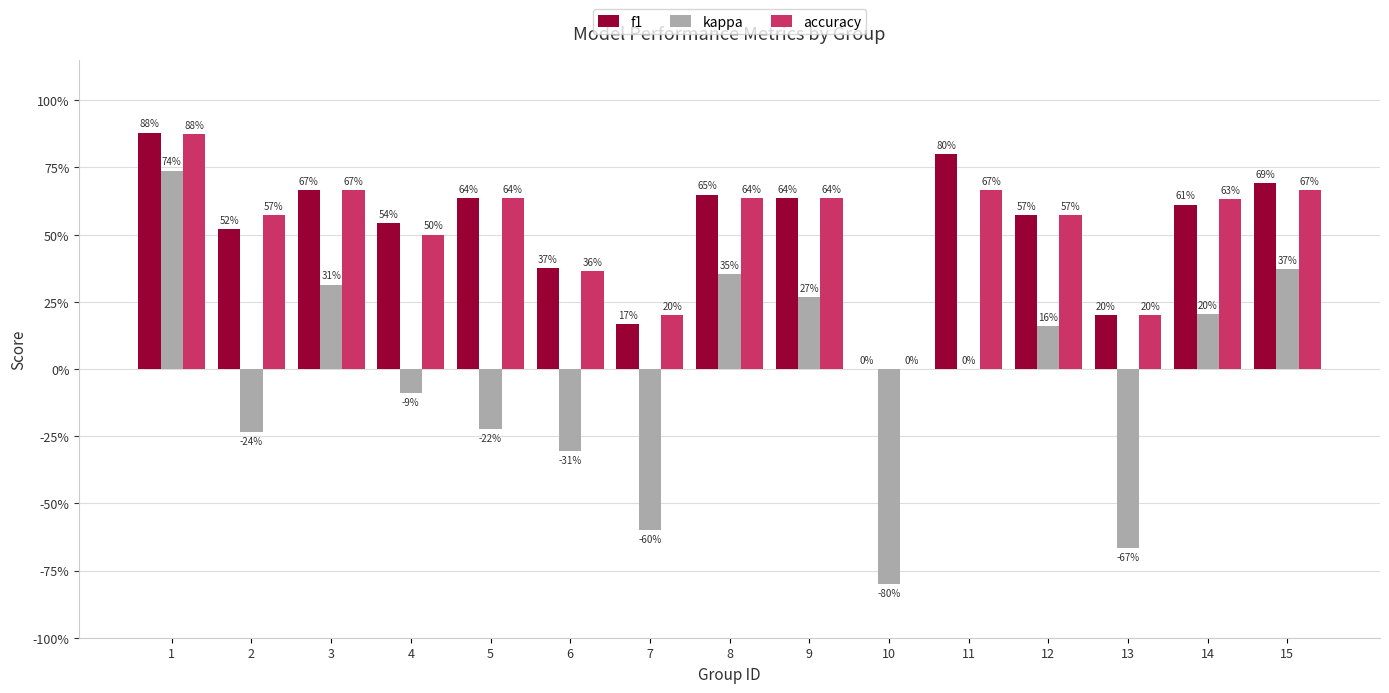

Which series has the largest total across all categories?

f1